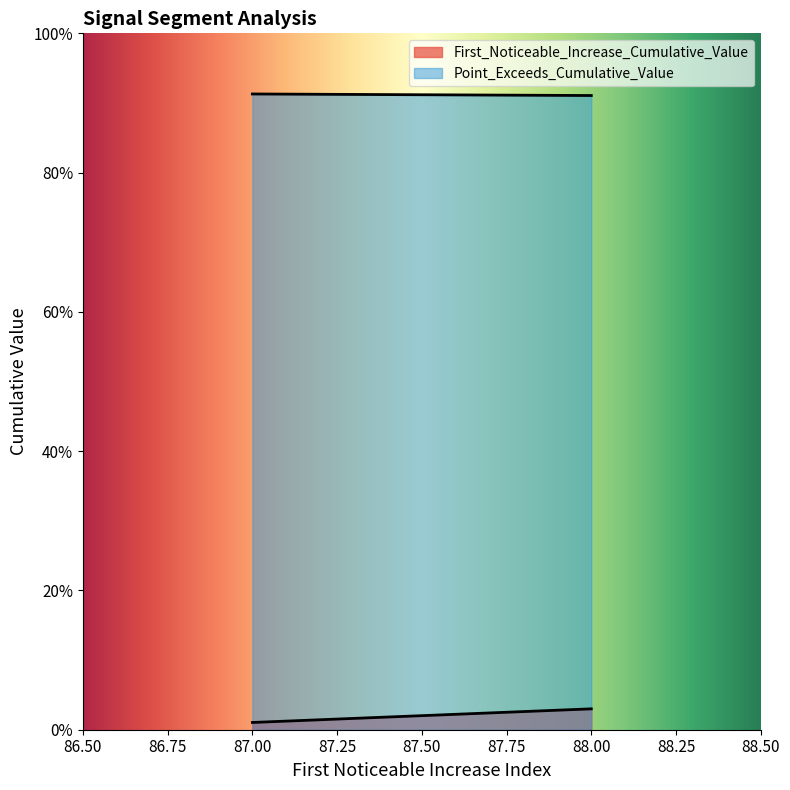

List the series in order of their peak value, lowest first.

First_Noticeable_Increase_Cumulative_Value, Point_Exceeds_Cumulative_Value